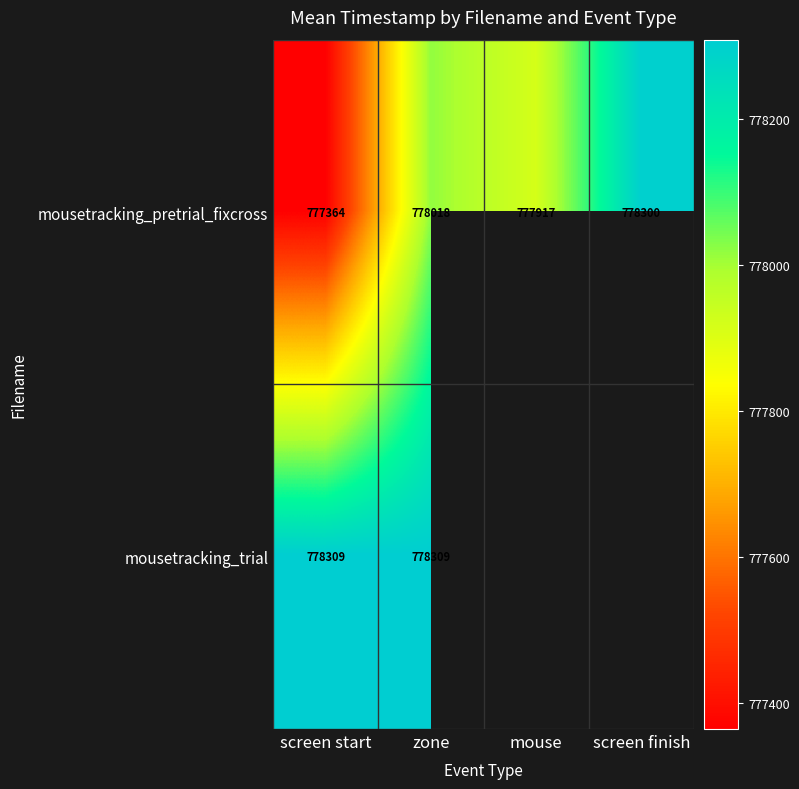

Which has a higher value, screen start or zone?

zone